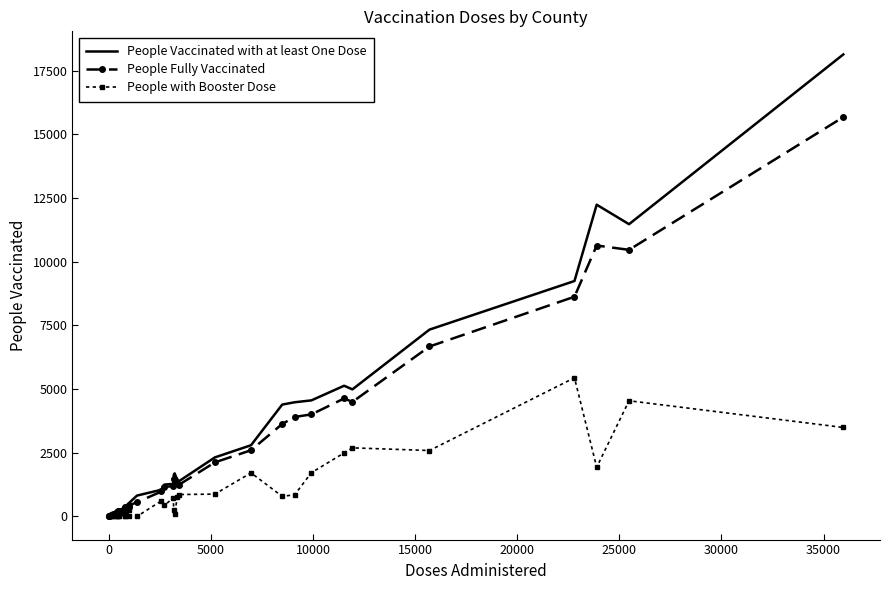

Which series has the largest range (max minus min)?

People Vaccinated with at least One Dose